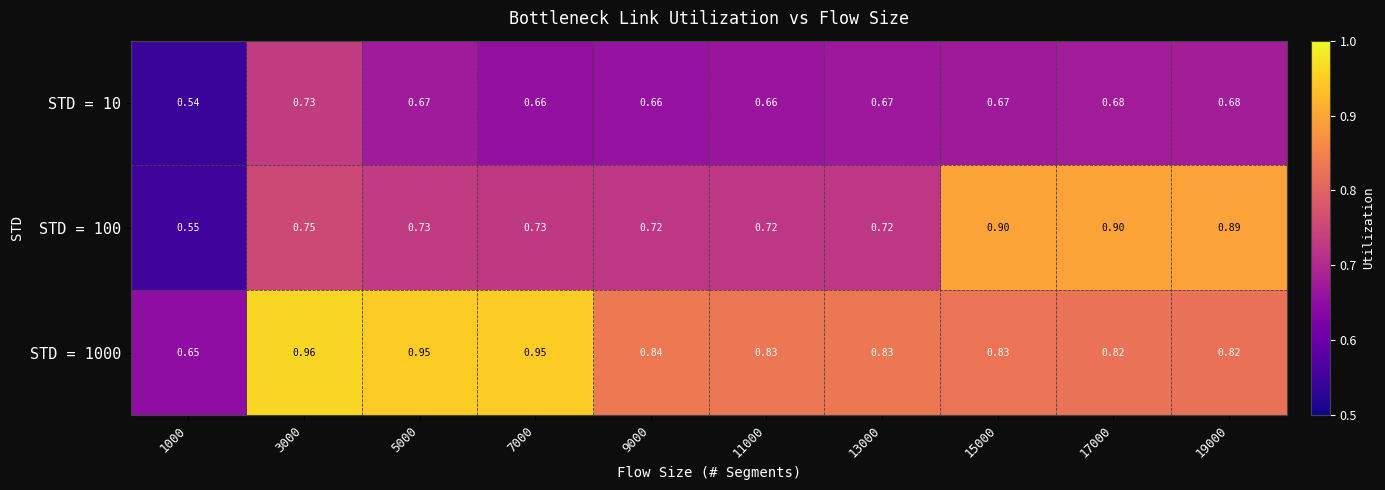

Is the value of STD = 100 at 17000 greater than the value of STD = 10 at 7000?

Yes